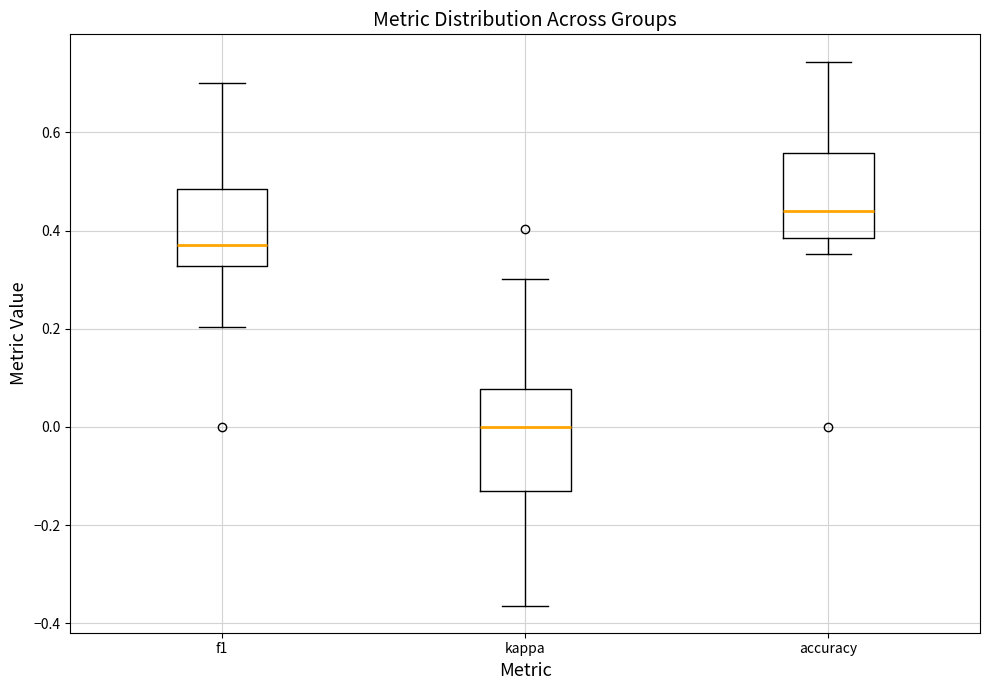

Reading left to right, read every box against the y-axis: the position of its median line, the range the box covers, and the ends of its whiskers. The values are not printed on the chart, so give them approximately, as read against the axis.

f1: median 0.36, box 0.32 to 0.48, whiskers 0.20 to 0.70
kappa: median 0.00, box -0.14 to 0.08, whiskers -0.36 to 0.30
accuracy: median 0.44, box 0.38 to 0.56, whiskers 0.36 to 0.74